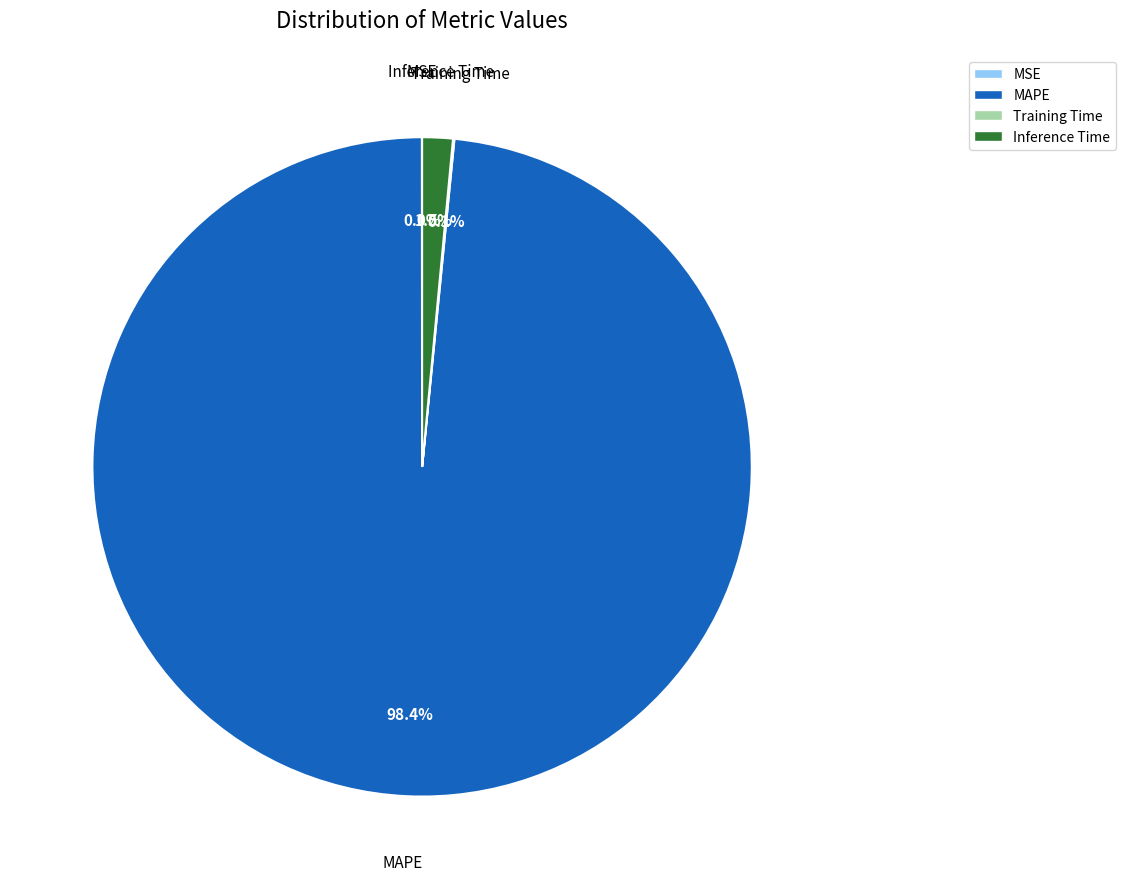

What is the largest slice in the pie chart?

MAPE